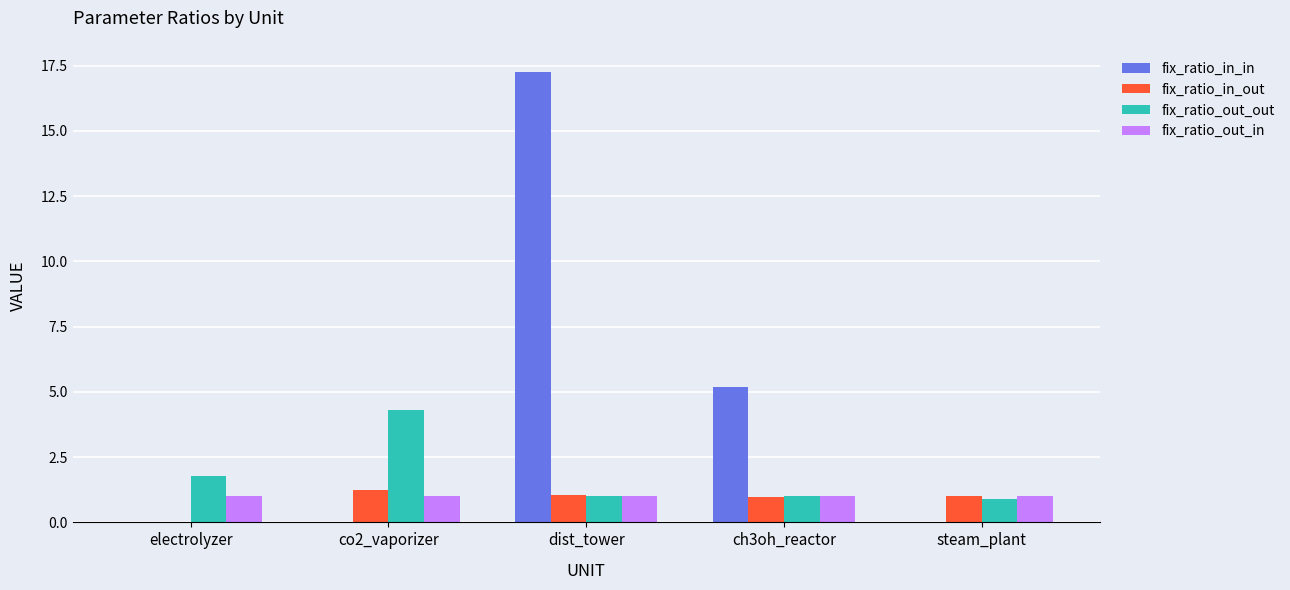

True or false: fix_ratio_in_in has a value of 7.6 at ch3oh_reactor.

False